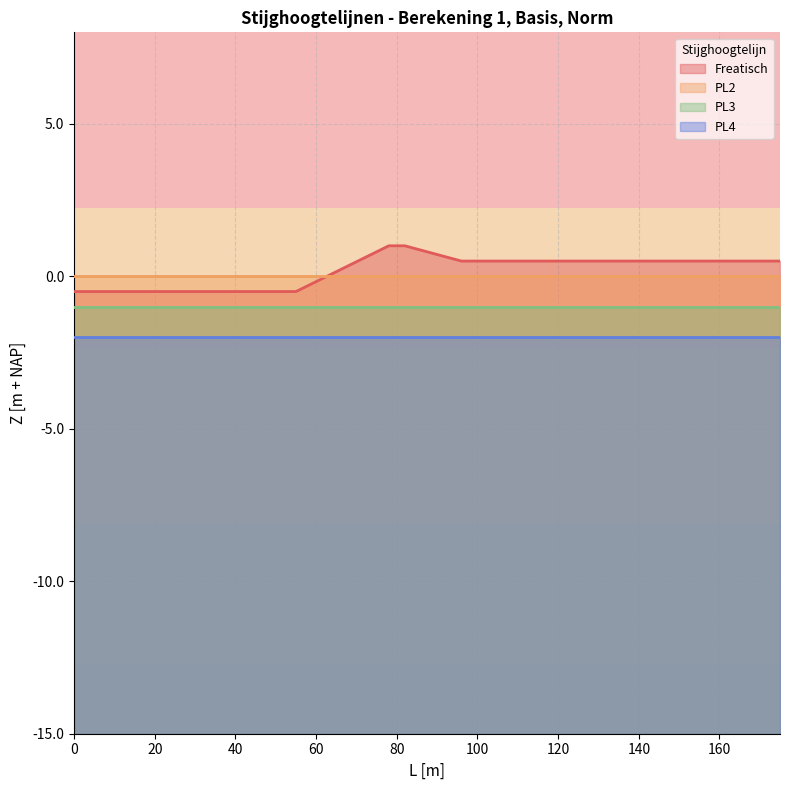

What are all the series names shown in the legend?

Freatisch, PL2, PL3, PL4